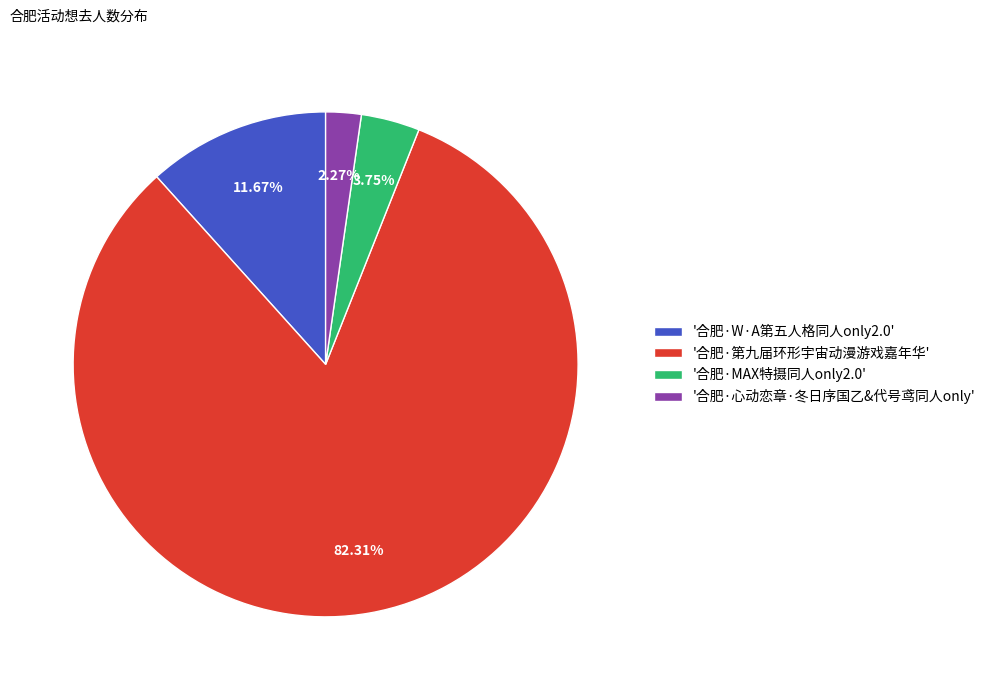

Between '合肥·心动恋章·冬日序国乙&代号鸢同人only' and '合肥·第九届环形宇宙动漫游戏嘉年华', which is larger?

'合肥·第九届环形宇宙动漫游戏嘉年华'